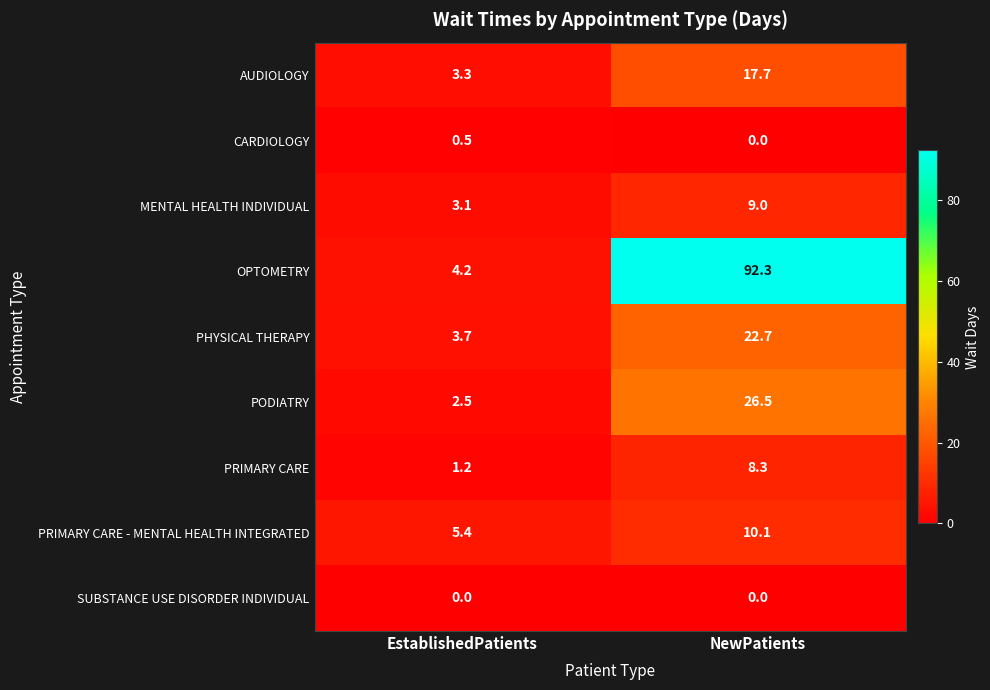

At EstablishedPatients, list the series in order from largest to smallest.

PRIMARY CARE - MENTAL HEALTH INTEGRATED, OPTOMETRY, PHYSICAL THERAPY, AUDIOLOGY, MENTAL HEALTH INDIVIDUAL, PODIATRY, PRIMARY CARE, CARDIOLOGY, SUBSTANCE USE DISORDER INDIVIDUAL